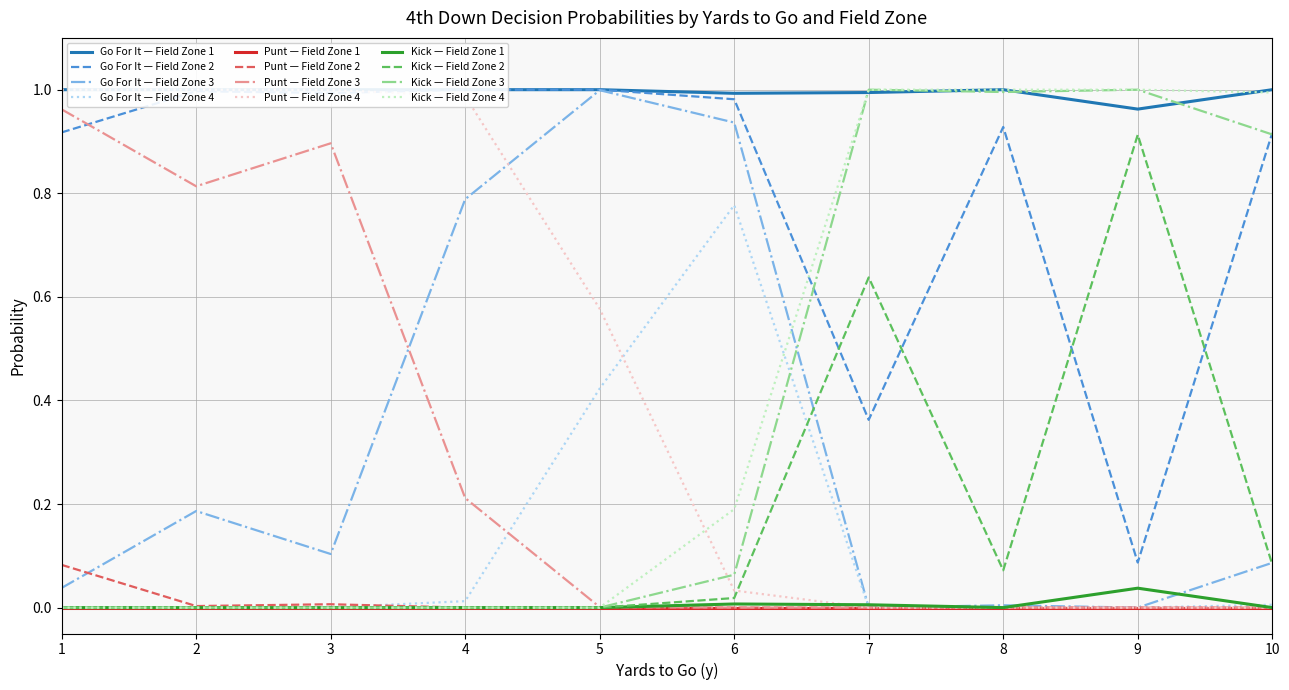

What is the difference between the second highest and second lowest values in the punt series?

1.0